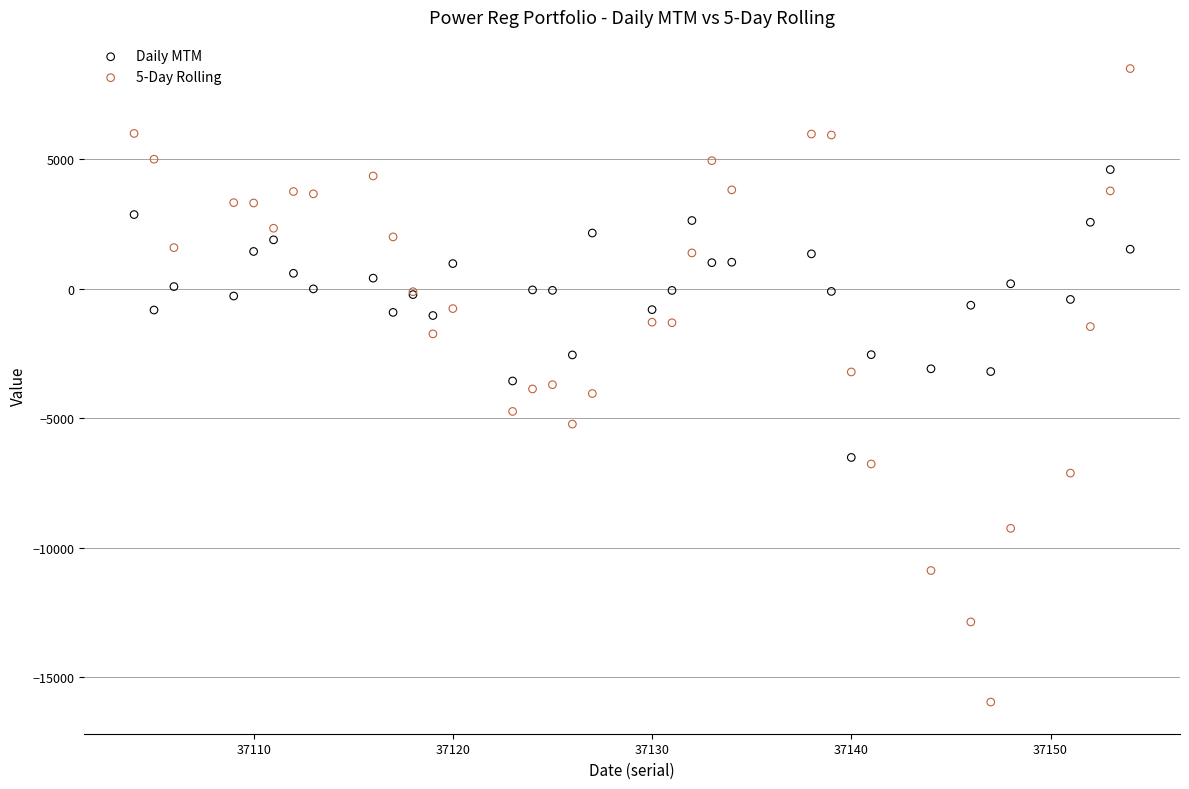

Which series has the largest Y range (max minus min)?

5-Day Rolling